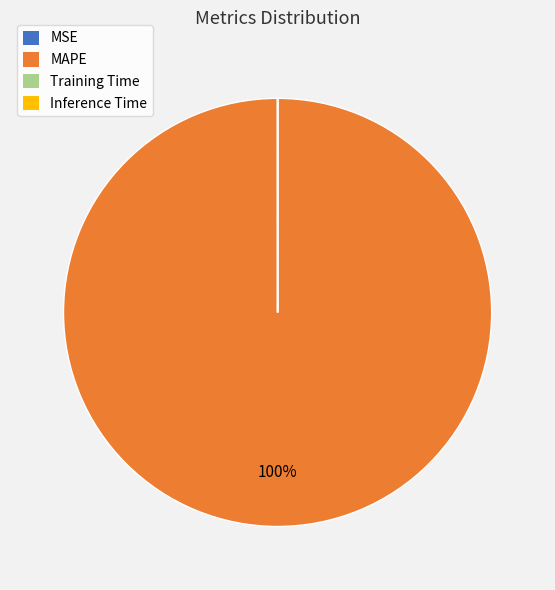

Which category has the biggest portion of the pie?

MAPE